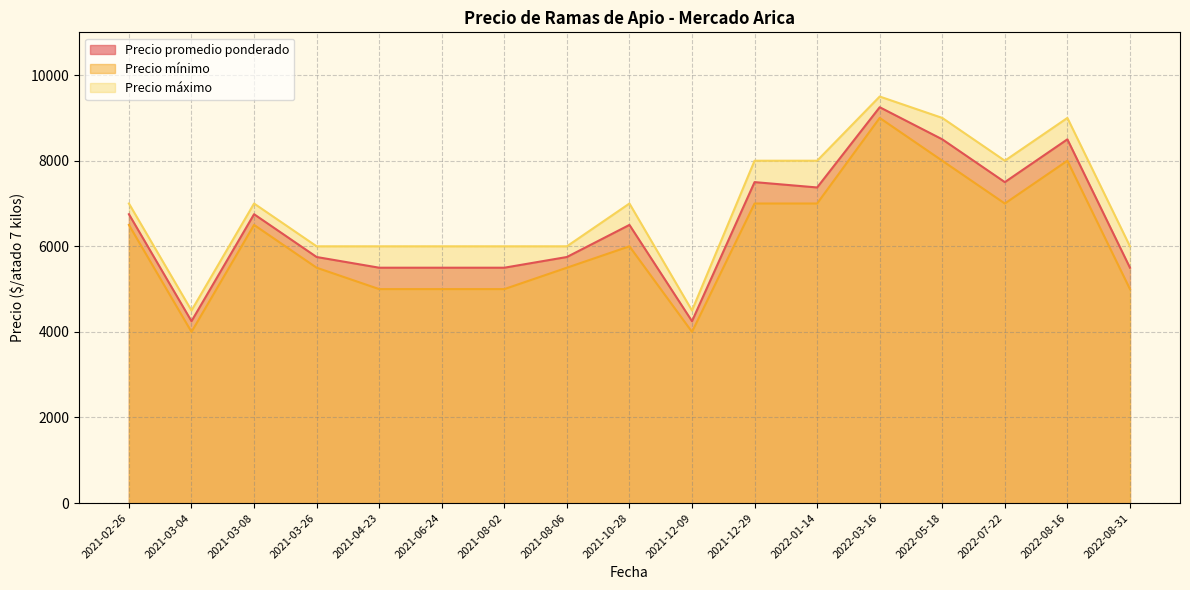

Where is Precio máximo nearest to the value 7000?

2021-02-26